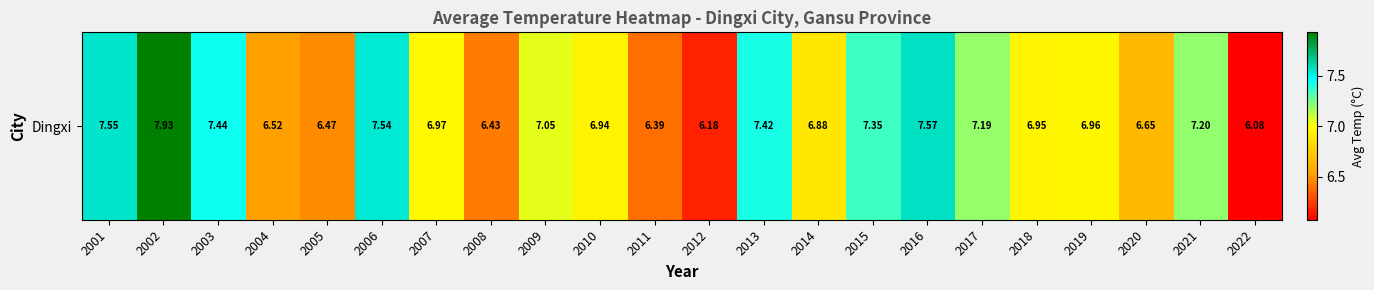

Count the number of data series in this chart.

1